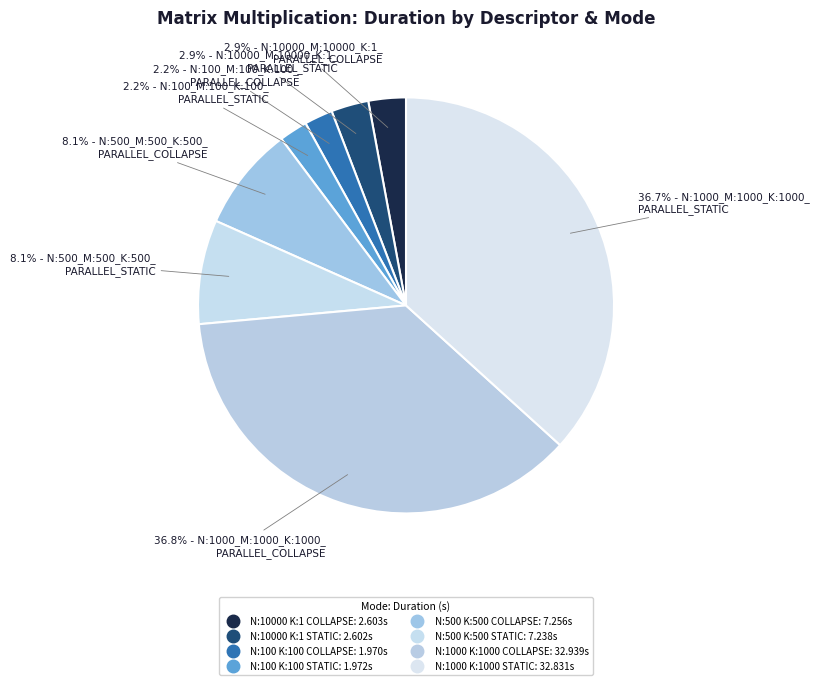

To the nearest percent, what is the difference between the largest and smallest slice percentages?

35%